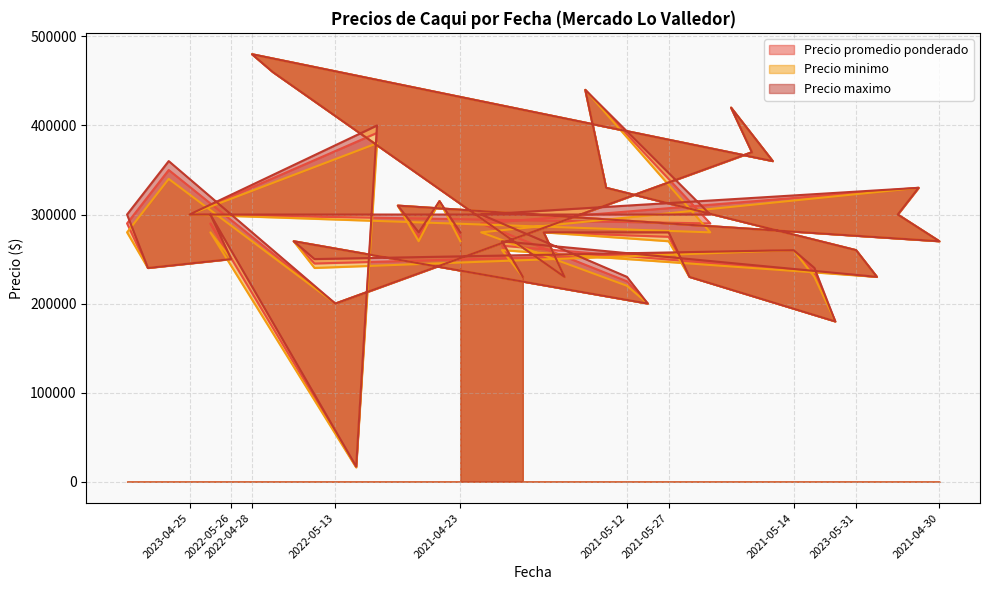

Does the chart have visible grid lines?

Yes